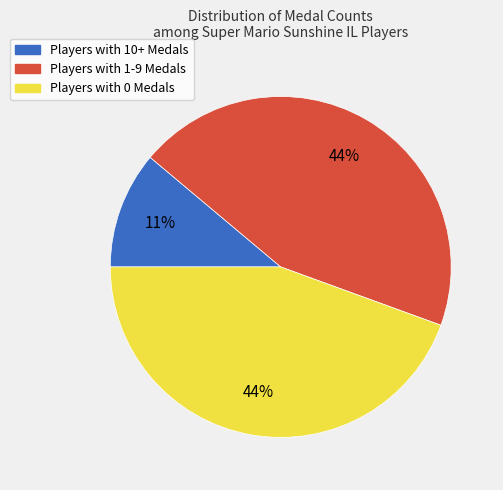

To the nearest percent, what is the difference between the largest and smallest slice percentages?

33%